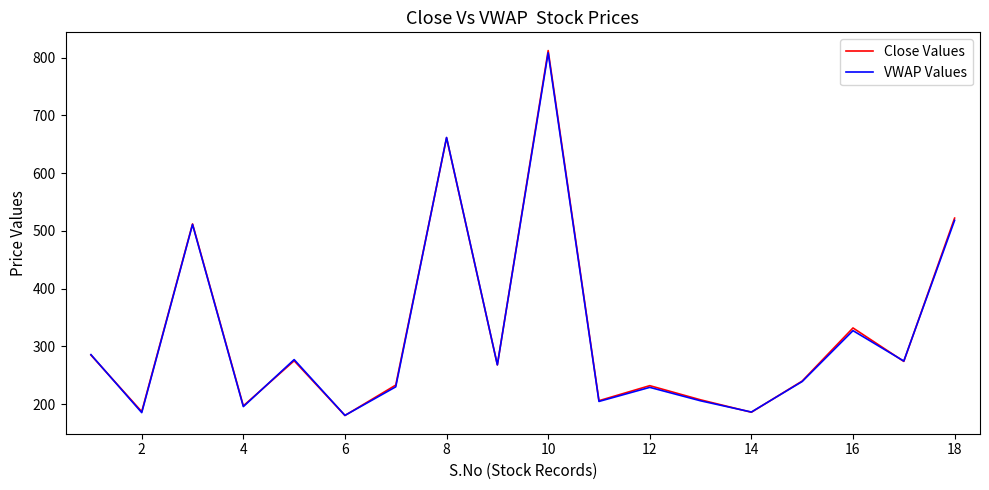

How many interior local peaks does the VWAP Values series have?

6